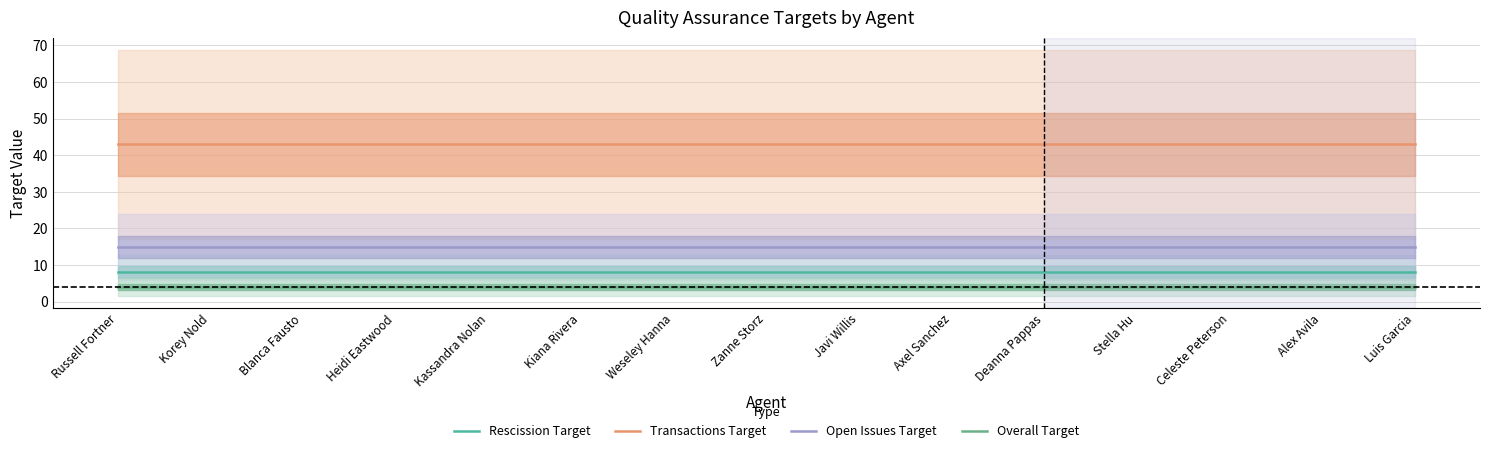

At which category does the chart reach its peak across all series?

Russell Fortner